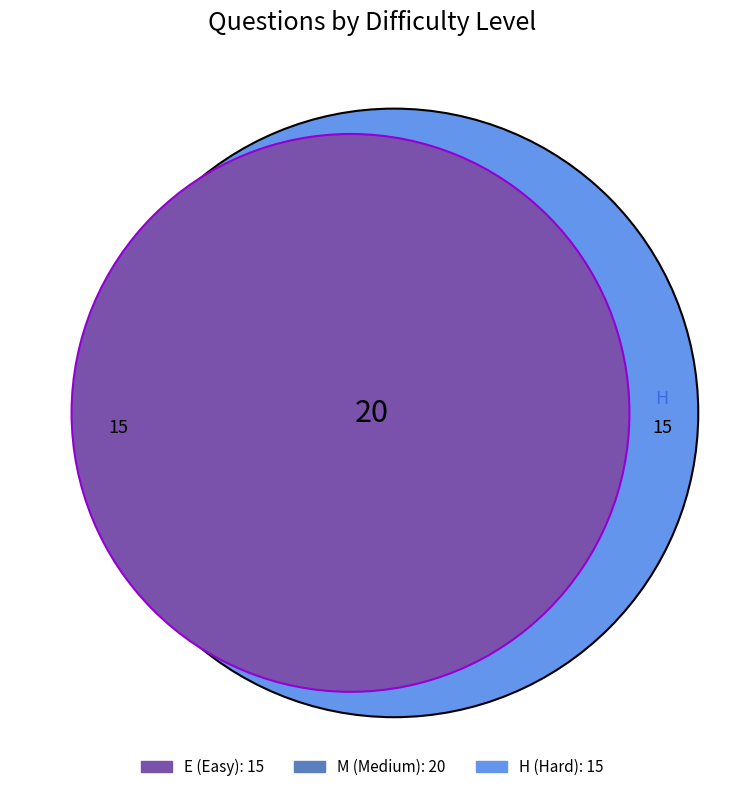

How many segments does this pie chart have?

3